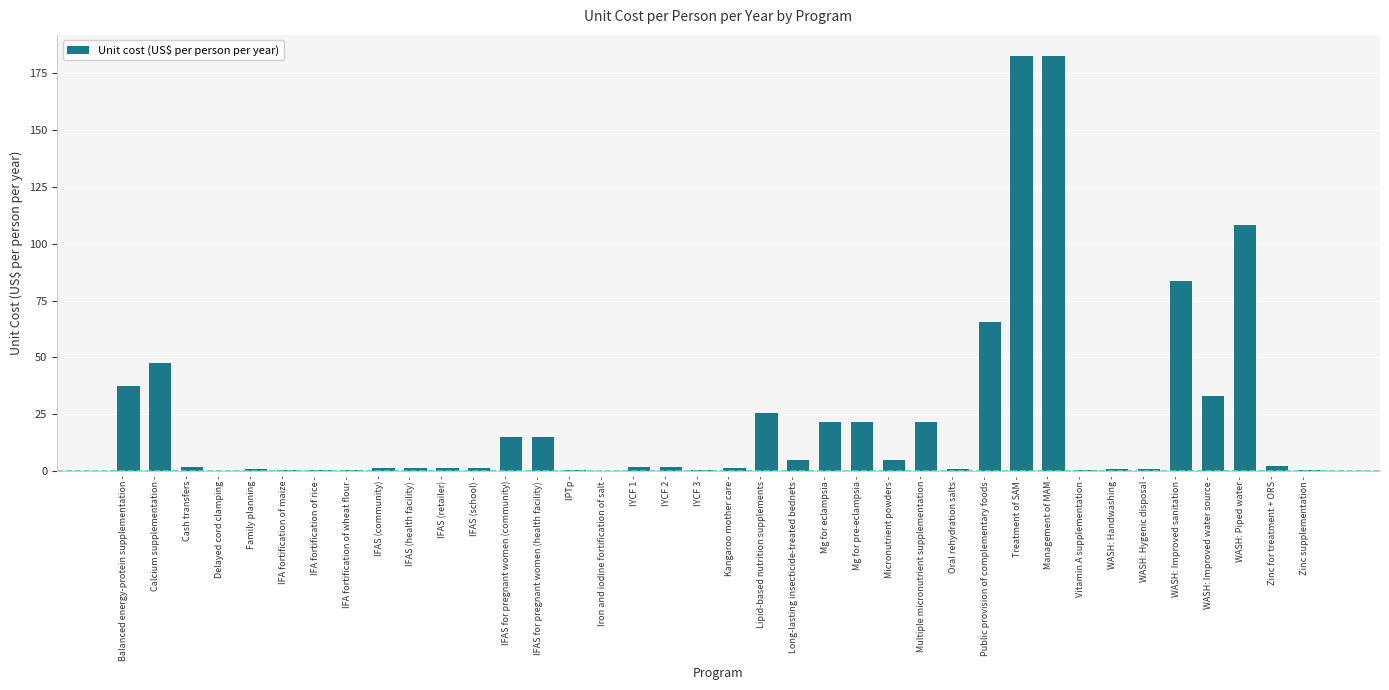

True or false: the data shows 20.0 at WASH: Improved sanitation -.

False